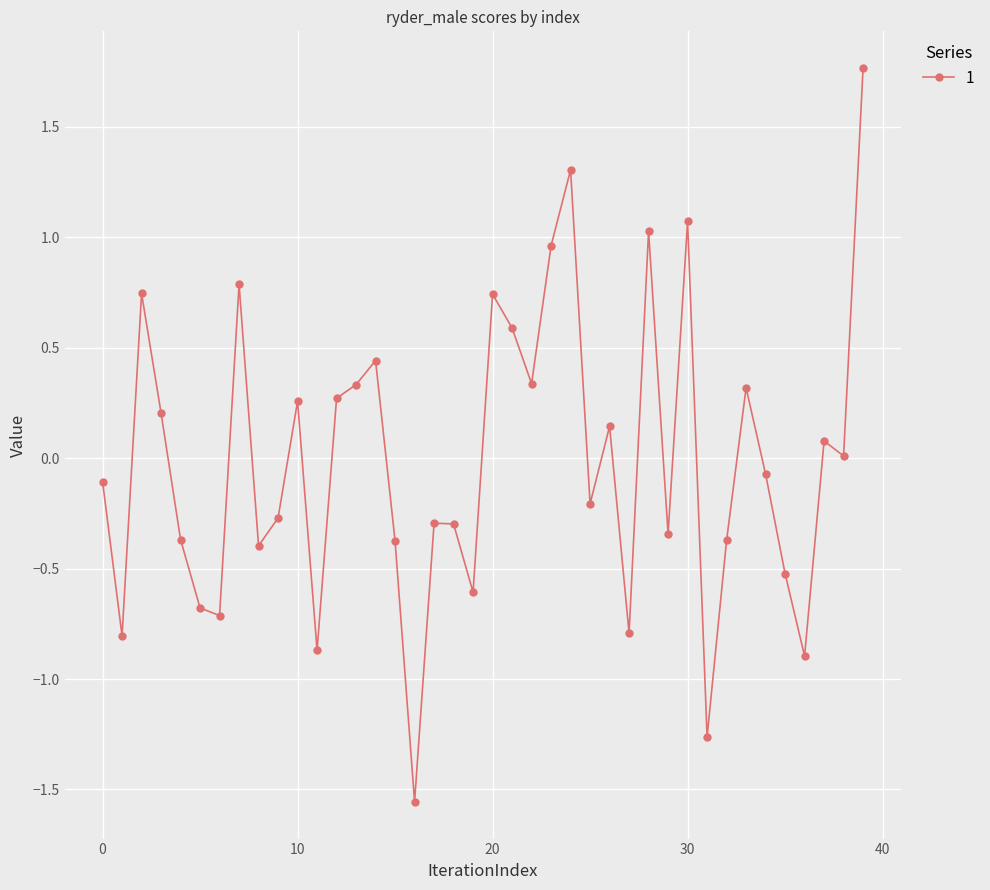

What is the value of the 20th point from the left?

-0.6